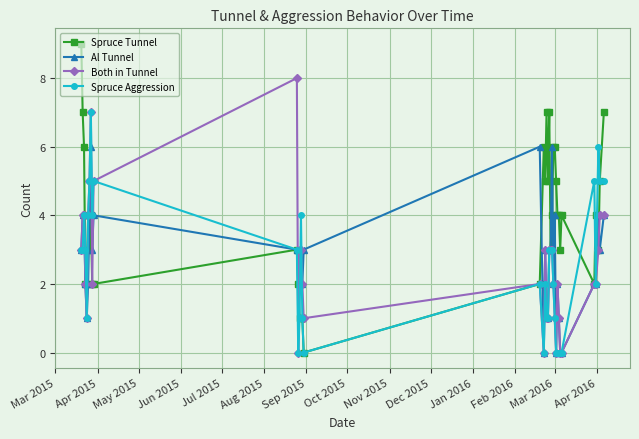

Which series has the largest total across all categories?

Spruce Tunnel